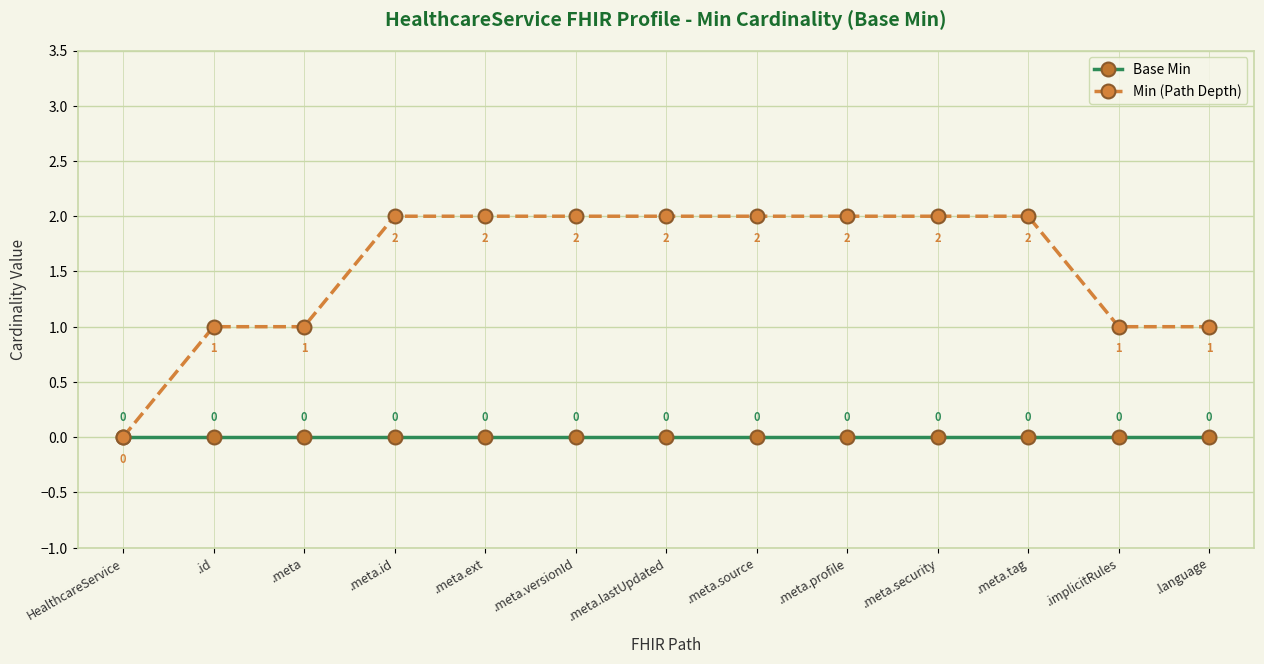

List the series in order of their peak value, highest first.

Min (Path Depth), Base Min